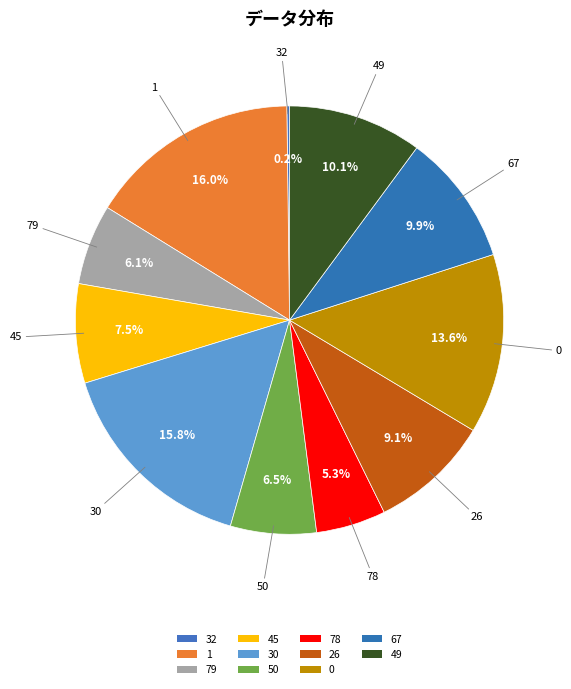

True or false: 67 accounts for 10% of the total.

True